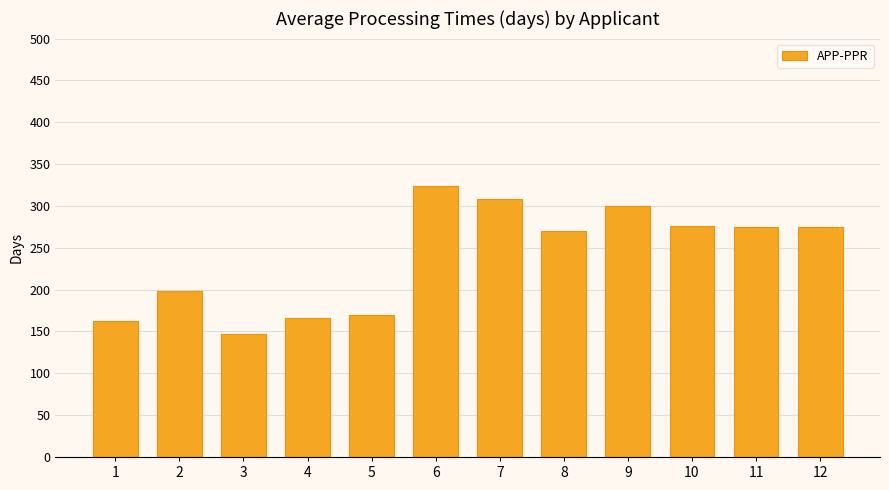

Between 2 and 11, which is larger?

11